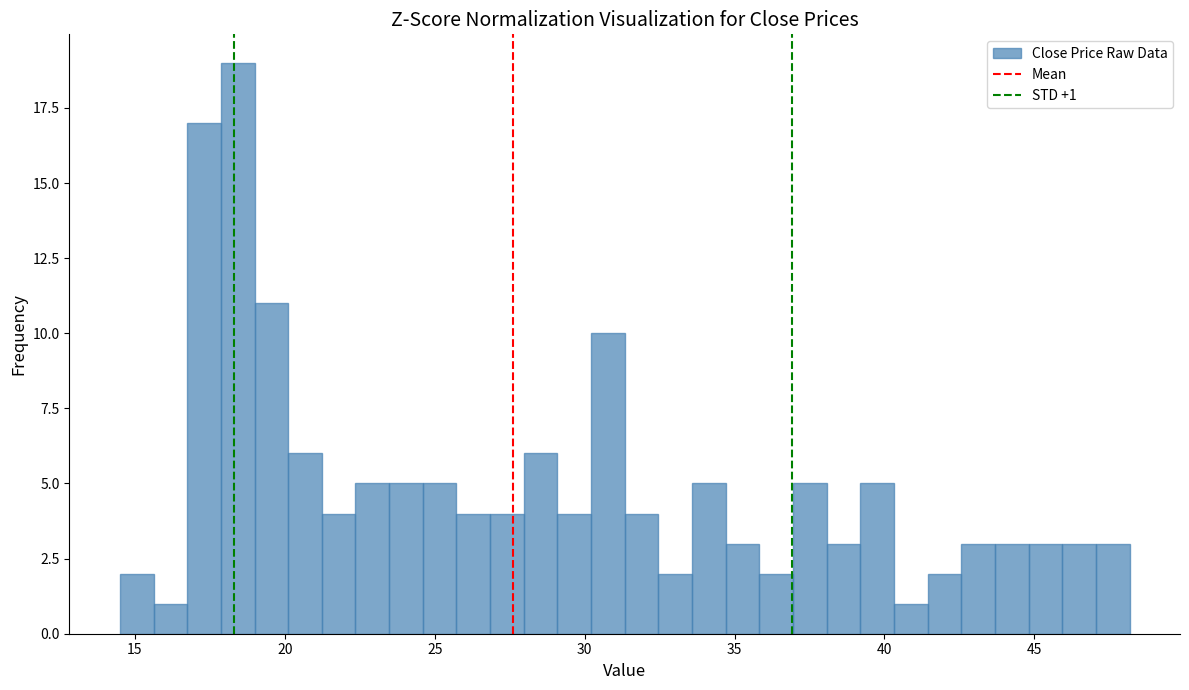

Around what value on the x-axis is the tallest bar? Give the approximate position of its centre, as read against the axis.

18.5